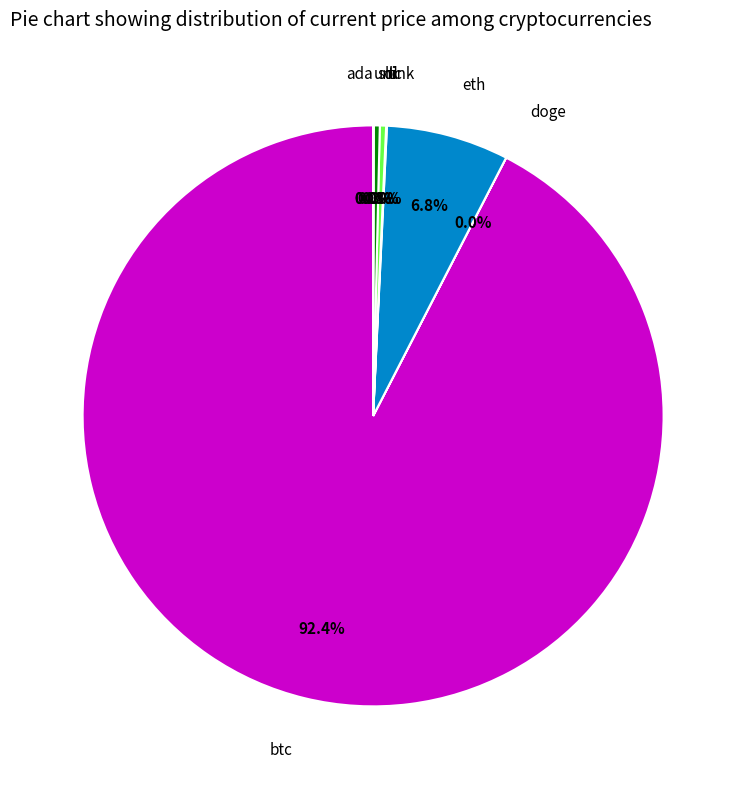

Between btc and ltc, which is larger?

btc